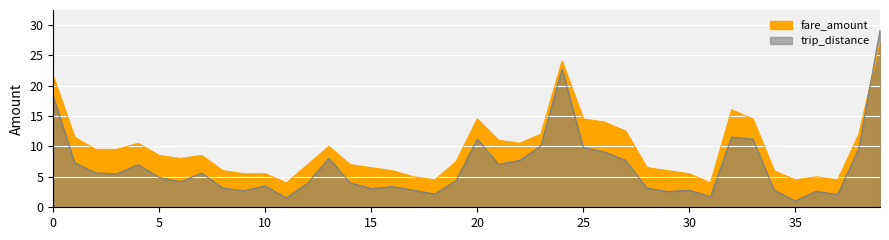

Which has a higher value, 17 or 11?

17